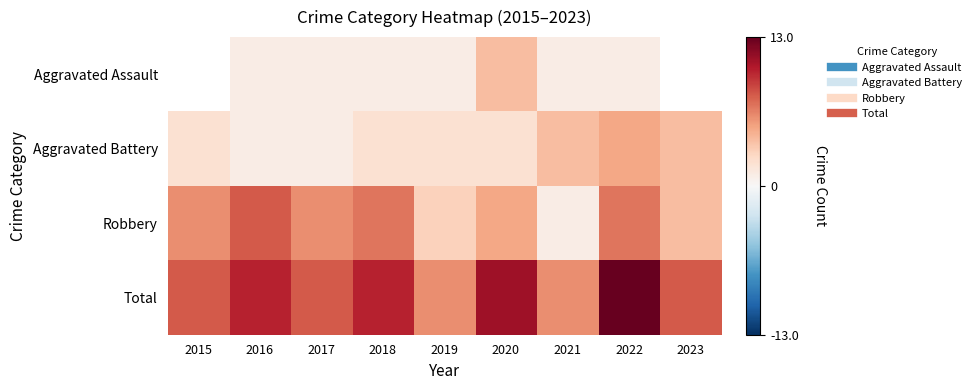

Is it true that Robbery equals 3.0 at 2019?

True